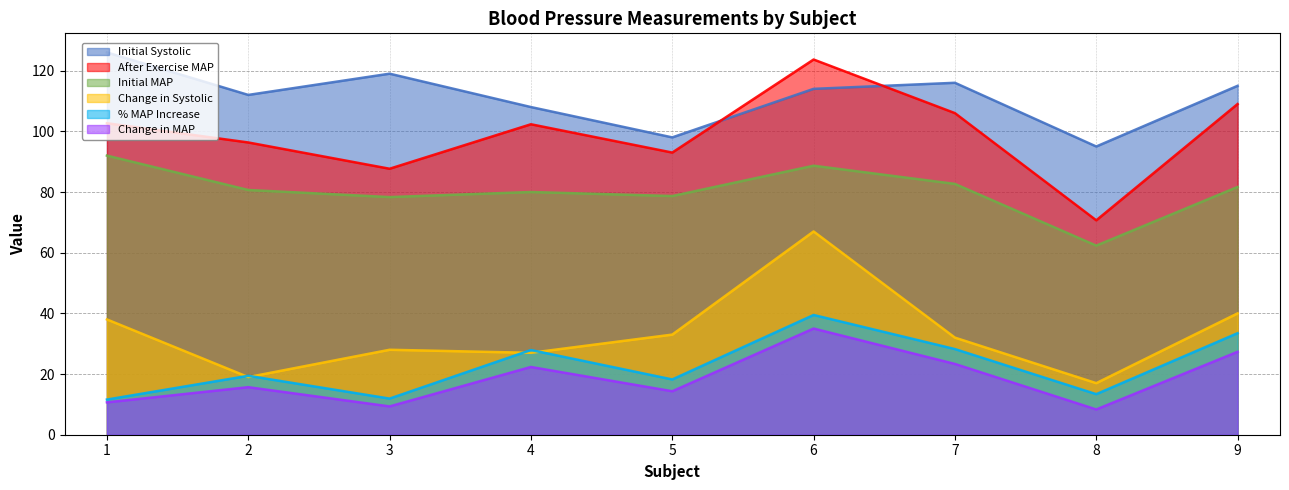

What is the lowest value of the Change in Systolic series?

17.0